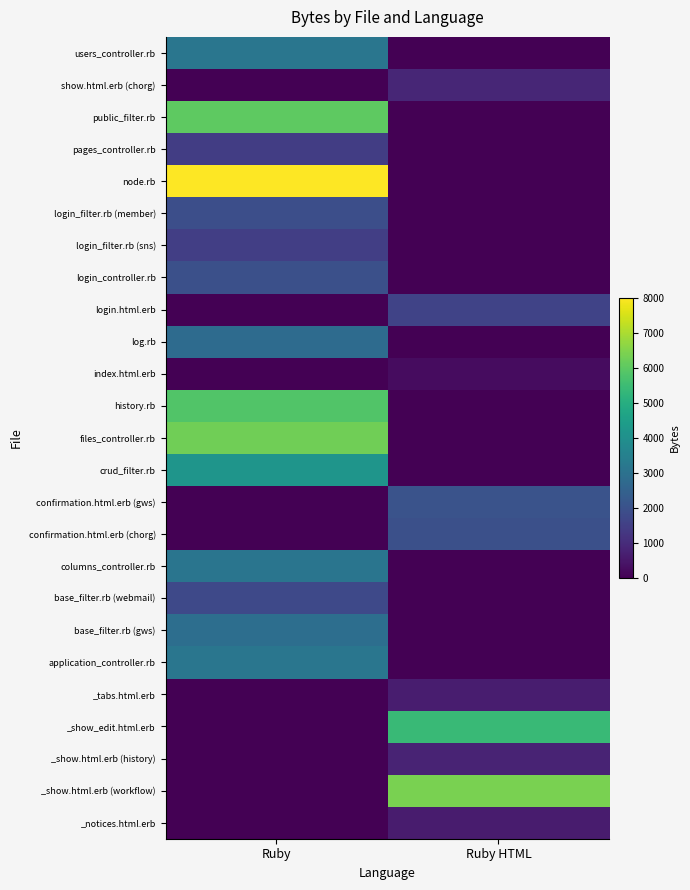

Reading right to left, extract all data points from this chart.

users_controller.rb: Ruby HTML=0	Ruby=3161
show.html.erb (chorg): Ruby HTML=861	Ruby=0
public_filter.rb: Ruby HTML=0	Ruby=6024
pages_controller.rb: Ruby HTML=0	Ruby=1453
node.rb: Ruby HTML=0	Ruby=8023
login_filter.rb (member): Ruby HTML=0	Ruby=1930
login_filter.rb (sns): Ruby HTML=0	Ruby=1487
login_controller.rb: Ruby HTML=0	Ruby=1957
login.html.erb: Ruby HTML=1627	Ruby=0
log.rb: Ruby HTML=0	Ruby=2809
index.html.erb: Ruby HTML=259	Ruby=0
history.rb: Ruby HTML=0	Ruby=5853
files_controller.rb: Ruby HTML=0	Ruby=6299
crud_filter.rb: Ruby HTML=0	Ruby=4177
confirmation.html.erb (gws): Ruby HTML=2068	Ruby=0
confirmation.html.erb (chorg): Ruby HTML=1955	Ruby=0
columns_controller.rb: Ruby HTML=0	Ruby=3119
base_filter.rb (webmail): Ruby HTML=0	Ruby=1769
base_filter.rb (gws): Ruby HTML=0	Ruby=2886
application_controller.rb: Ruby HTML=0	Ruby=3146
_tabs.html.erb: Ruby HTML=640	Ruby=0
_show_edit.html.erb: Ruby HTML=5445	Ruby=0
_show.html.erb (history): Ruby HTML=807	Ruby=0
_show.html.erb (workflow): Ruby HTML=6410	Ruby=0
_notices.html.erb: Ruby HTML=623	Ruby=0